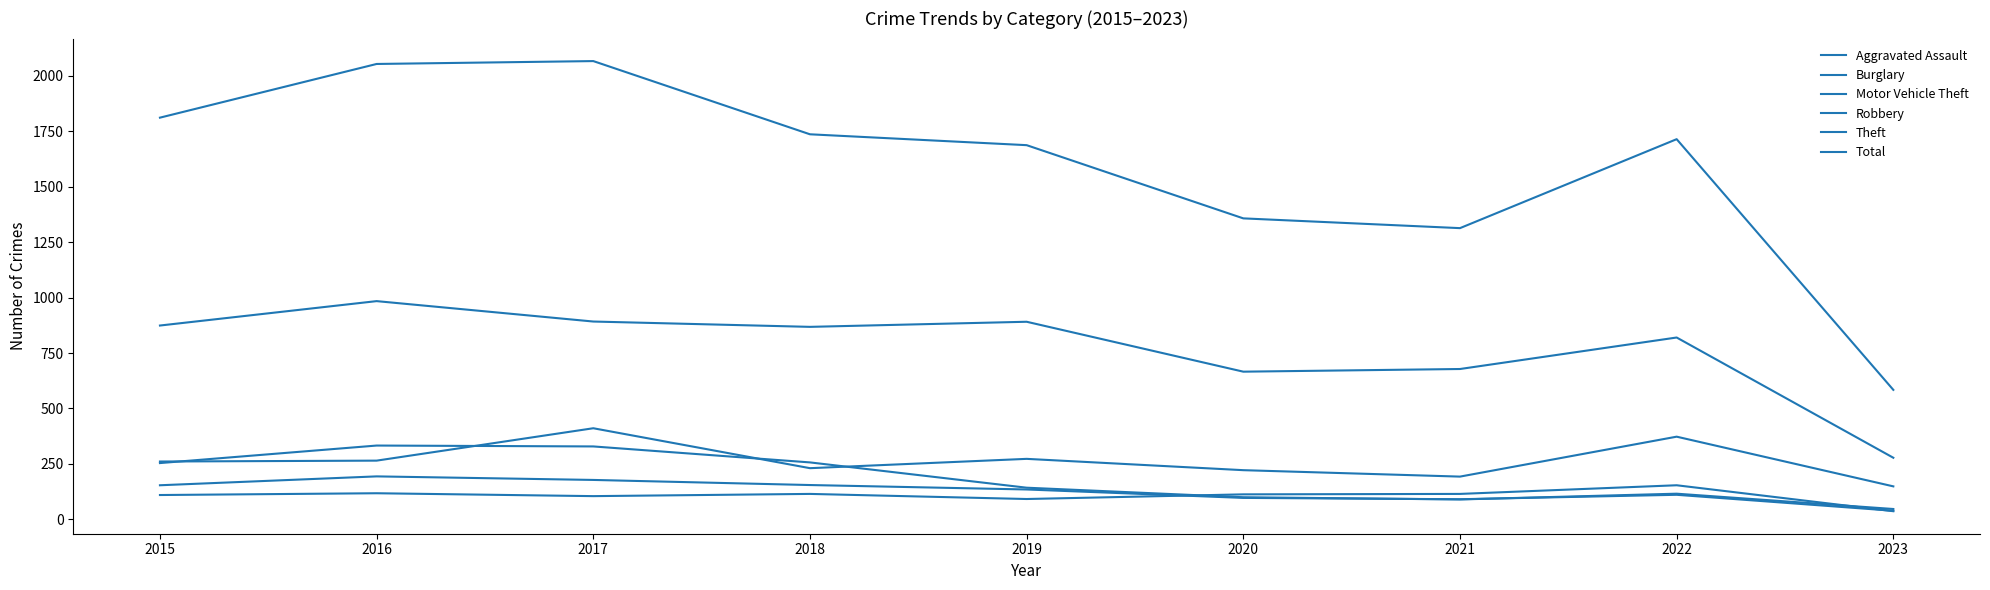

At which category does Total reach its first local peak?

2017